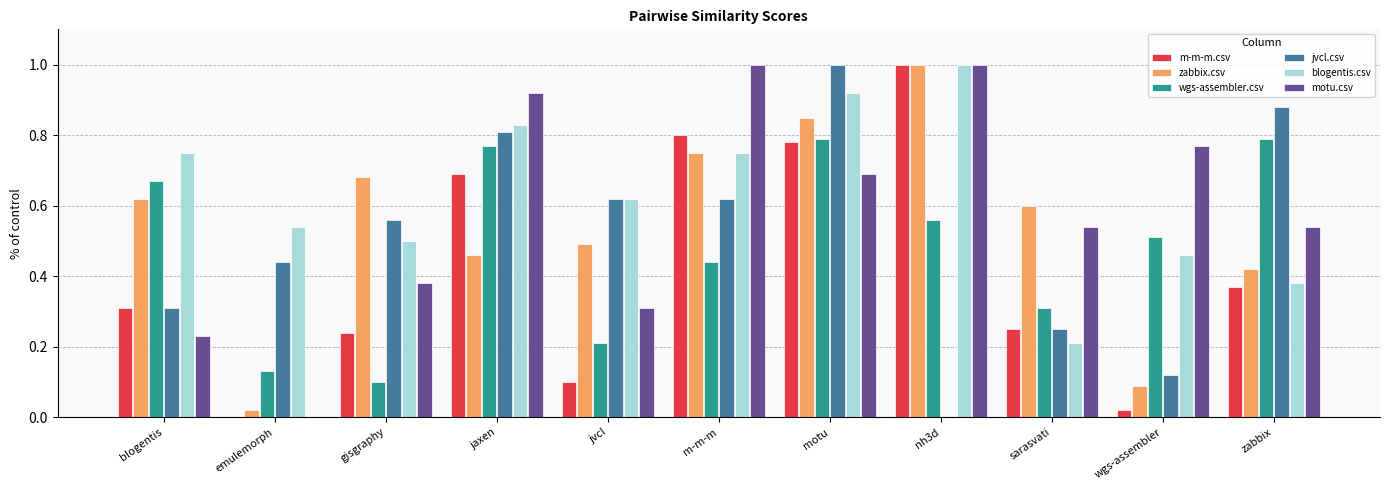

True or false: wgs-assembler.csv has a value of 0.2 at jvcl.

True